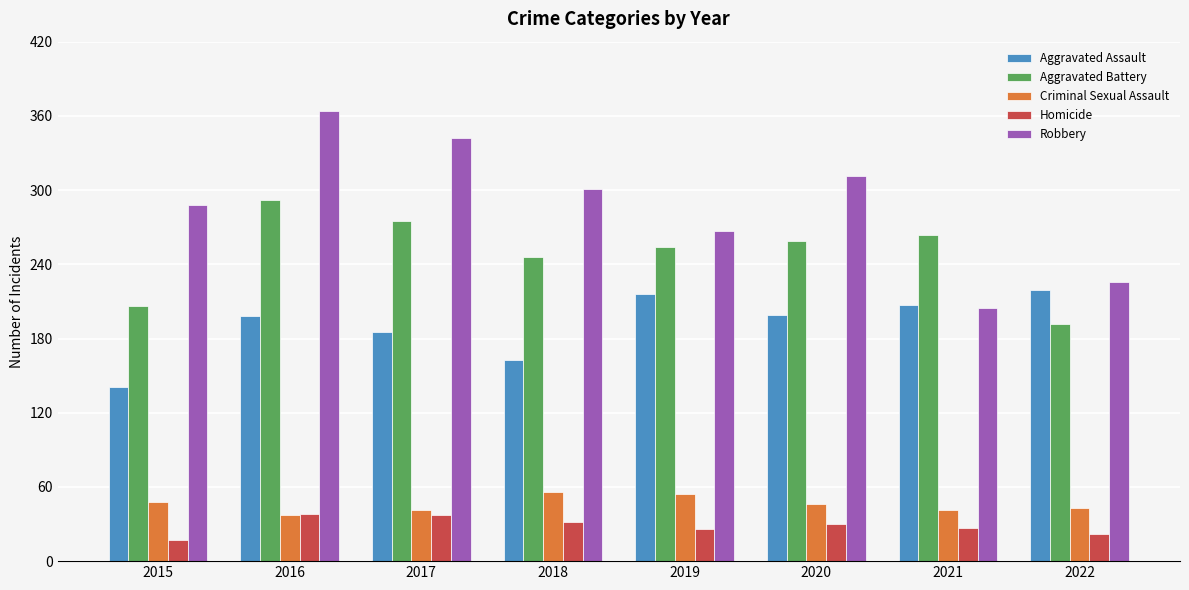

Rank the series at 2015 from lowest to highest value.

Homicide, Criminal Sexual Assault, Aggravated Assault, Aggravated Battery, Robbery